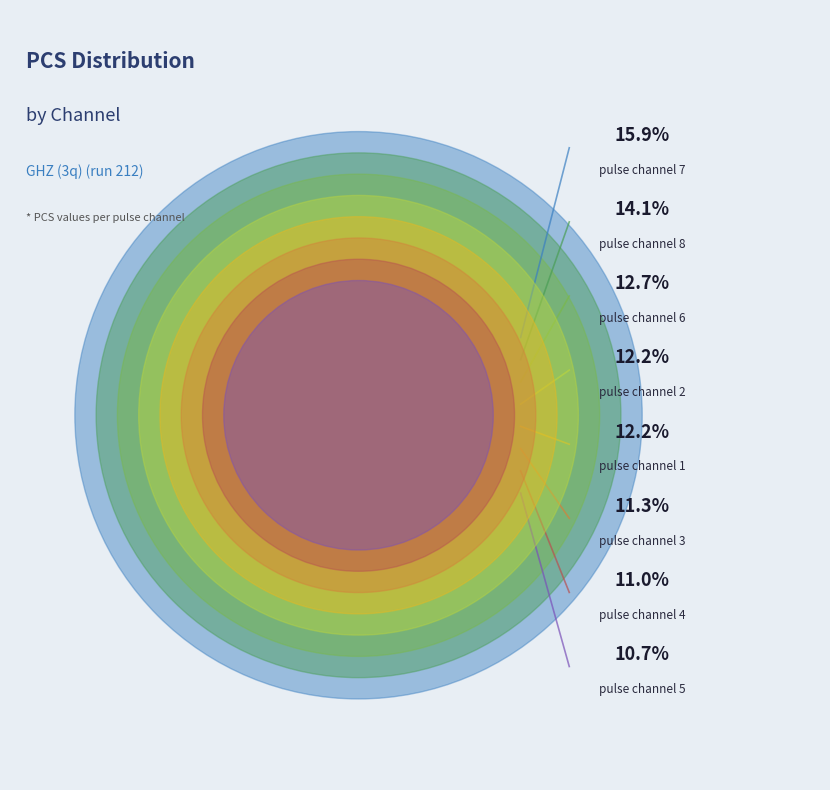

What is the largest slice in the pie chart?

pulse_channel_7